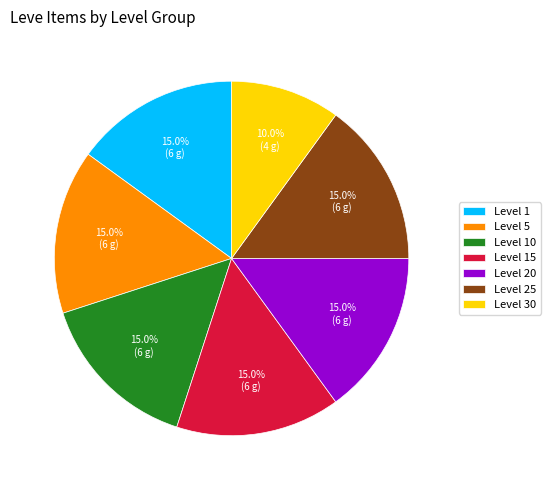

What percentage is NOT represented by Level 30?

90.0%